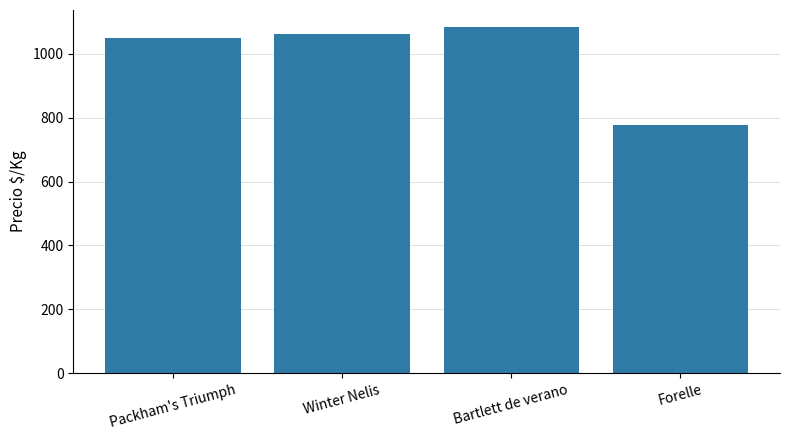

At which label is the value closest to 930?

Packham's Triumph